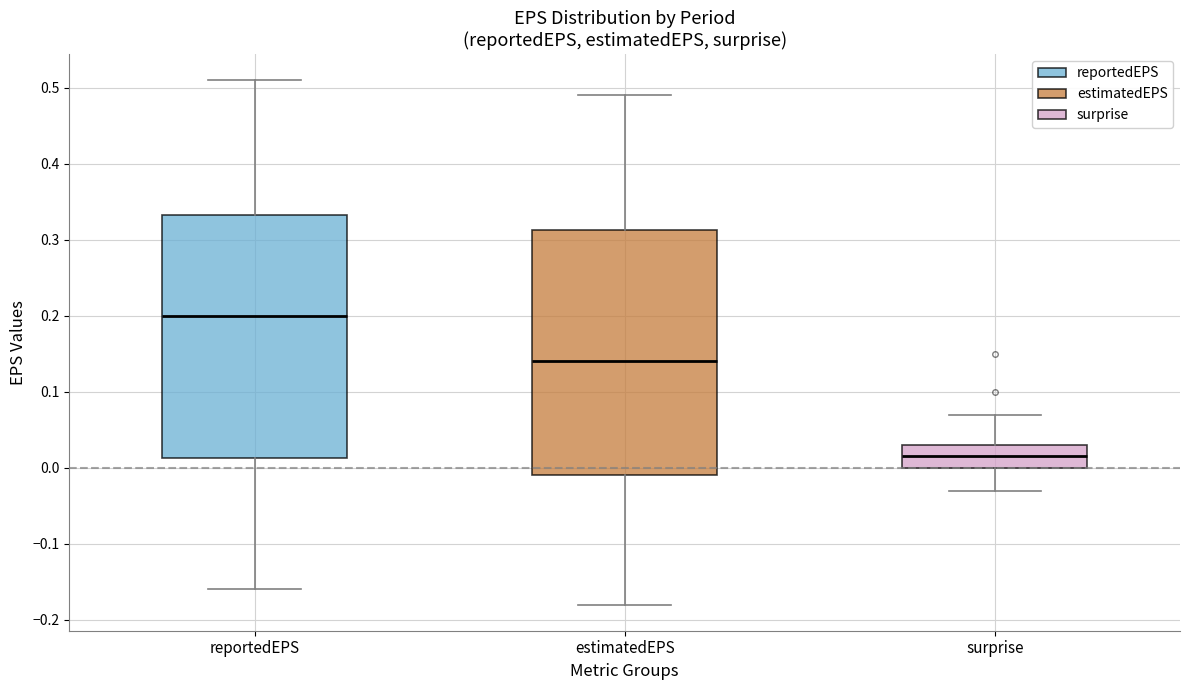

Reading left to right, transcribe this box plot: for each box, give where its median line is, the range the box spans, and where its two whiskers end, as read against the y-axis. The values are not printed on the chart, so give them approximately, as read against the axis.

reportedEPS: median 0.20, box 0.01 to 0.33, whiskers -0.16 to 0.51
estimatedEPS: median 0.14, box -0.01 to 0.31, whiskers -0.18 to 0.49
surprise: median 0.02, box 0.00 to 0.03, whiskers -0.03 to 0.07